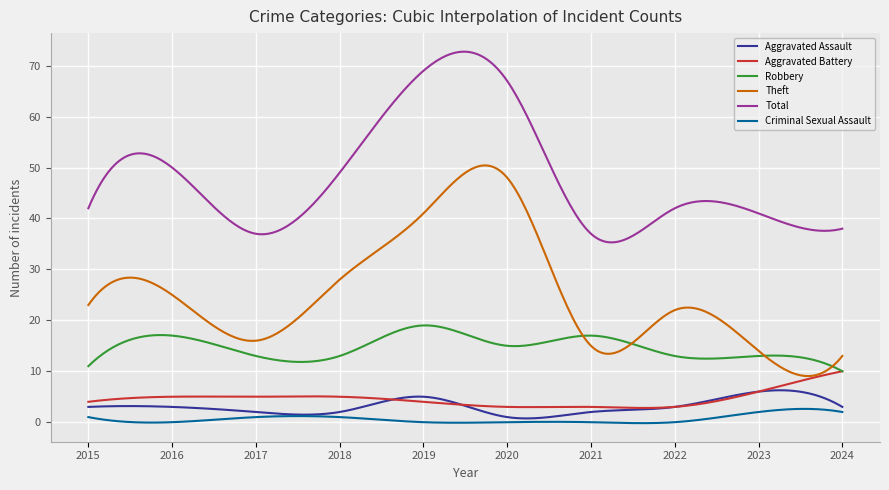

What is the greatest value displayed?

72.8